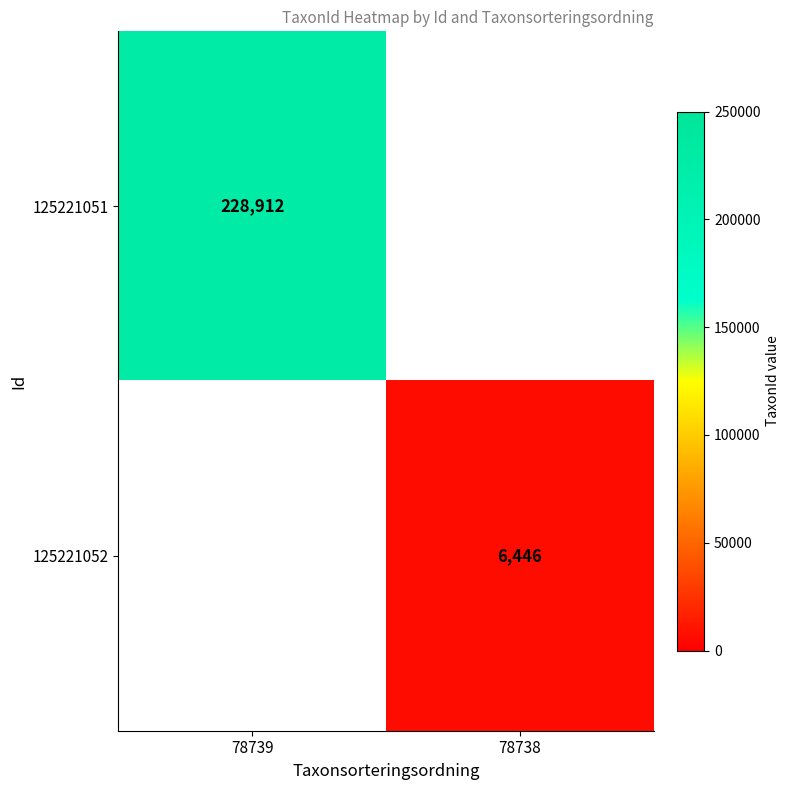

What is the smallest value displayed?

6446.0